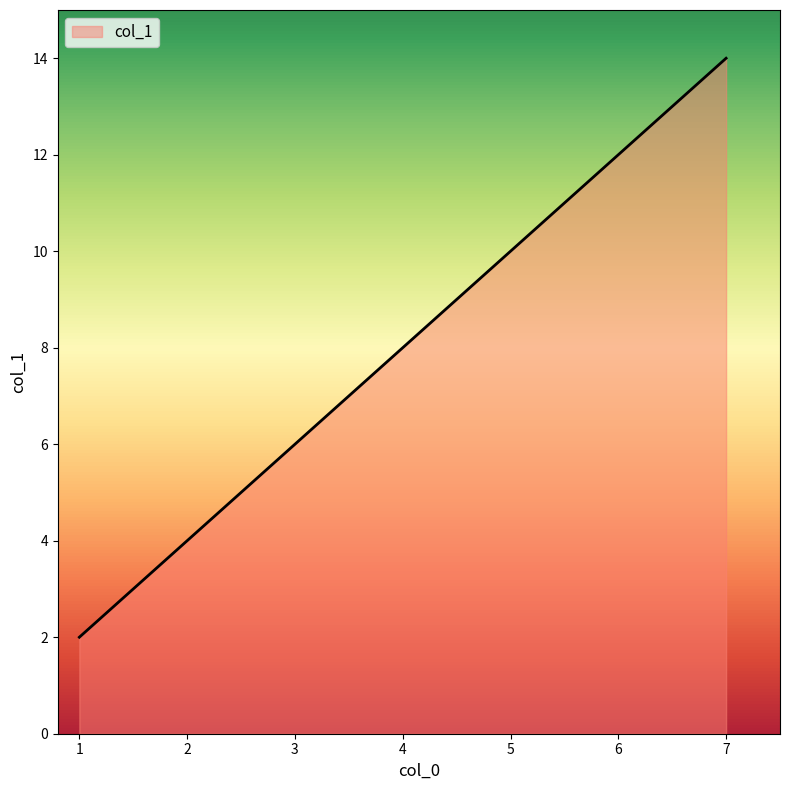

Is it true that the value at 3 is 10?

False